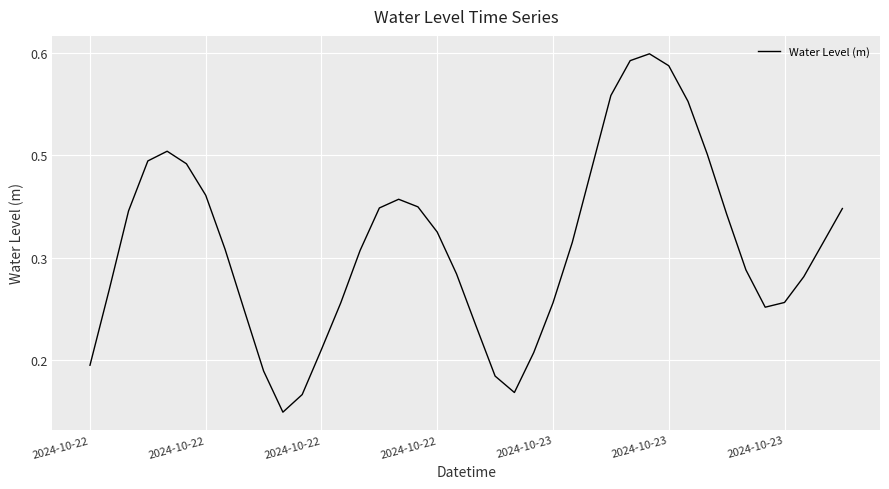

Count the values in the range 0 to 1.

40